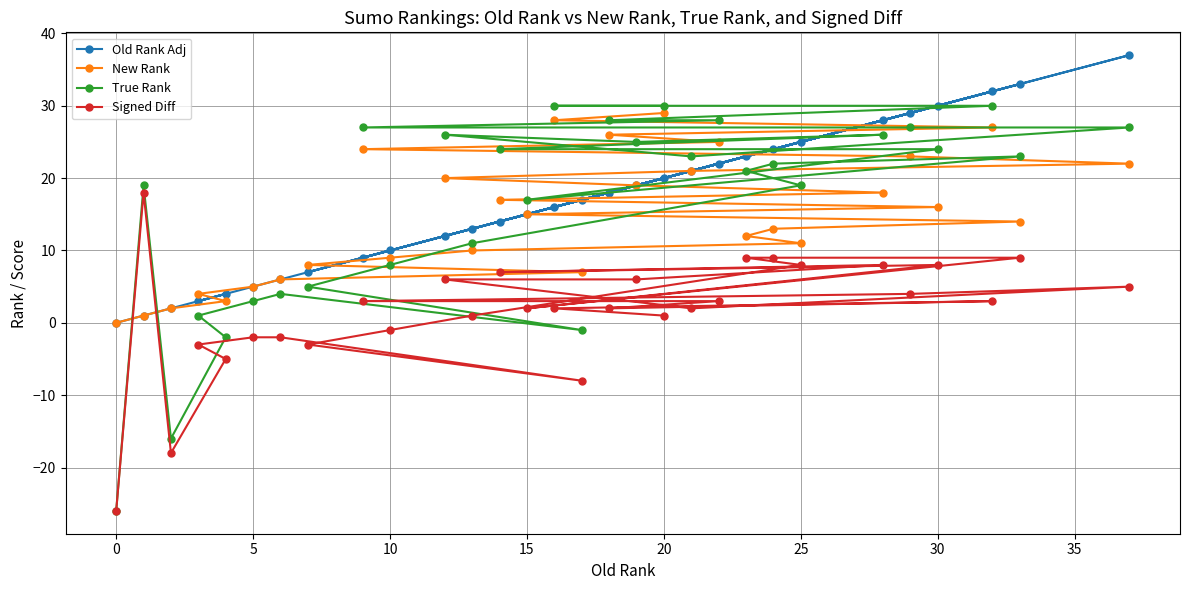

How many data points does each series have?

30